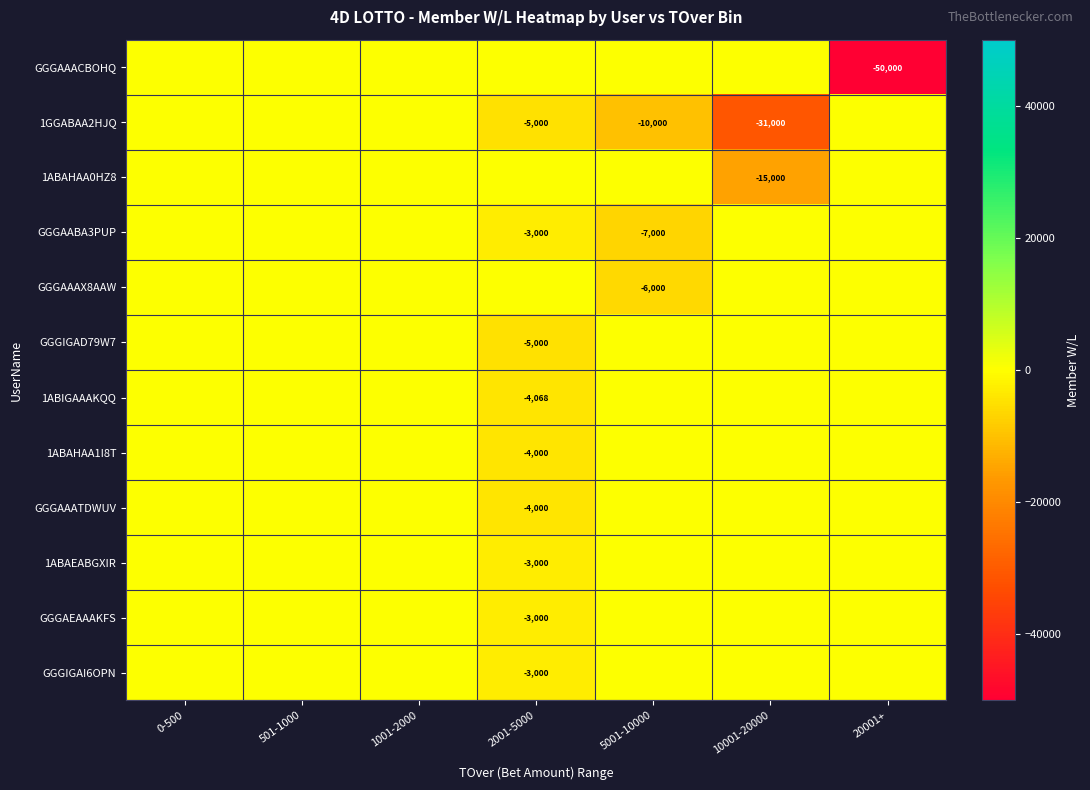

Which category has the lowest value across all series?

20001+